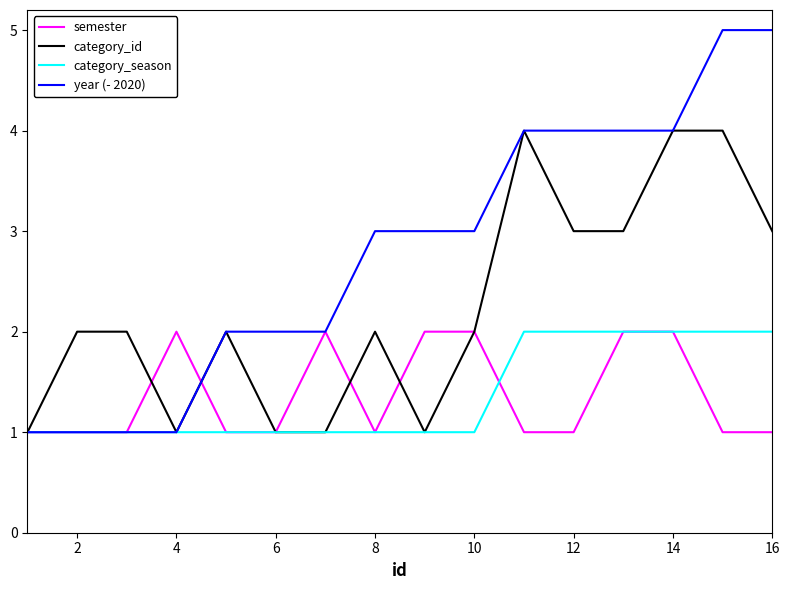

What is the highest value of the year (- 2020) series?

5